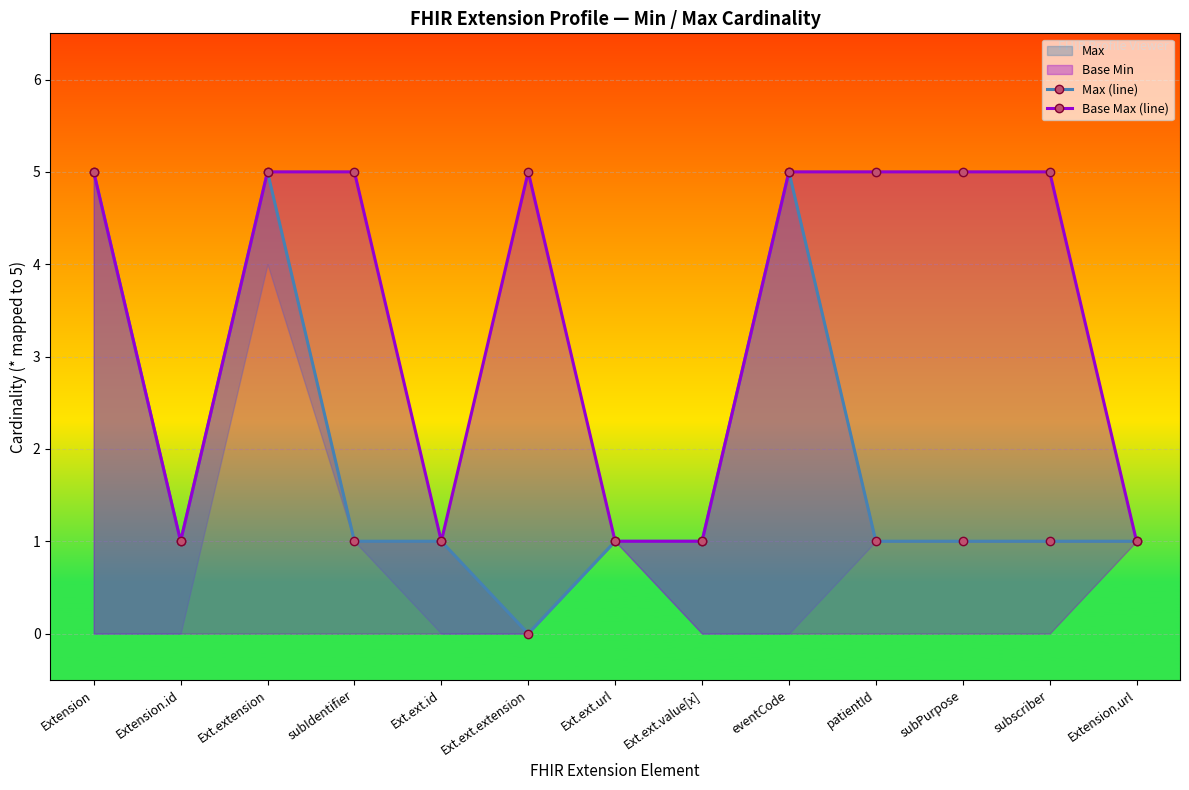

Between Extension.id and Ext.ext.value[x], which series saw the biggest shift?

Max (line)